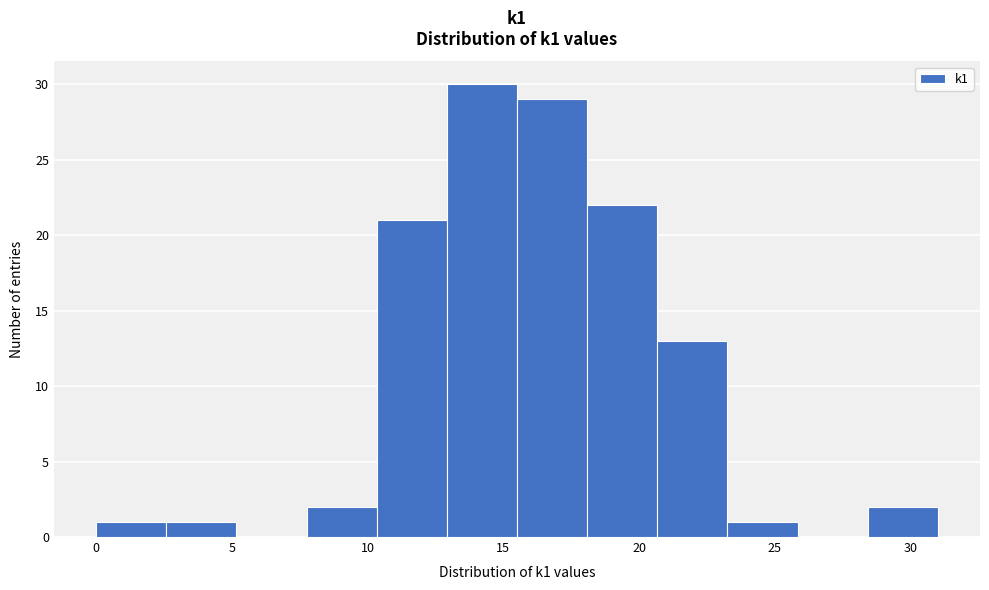

Which range on the x-axis has the tallest bar?

13.0 to 15.5